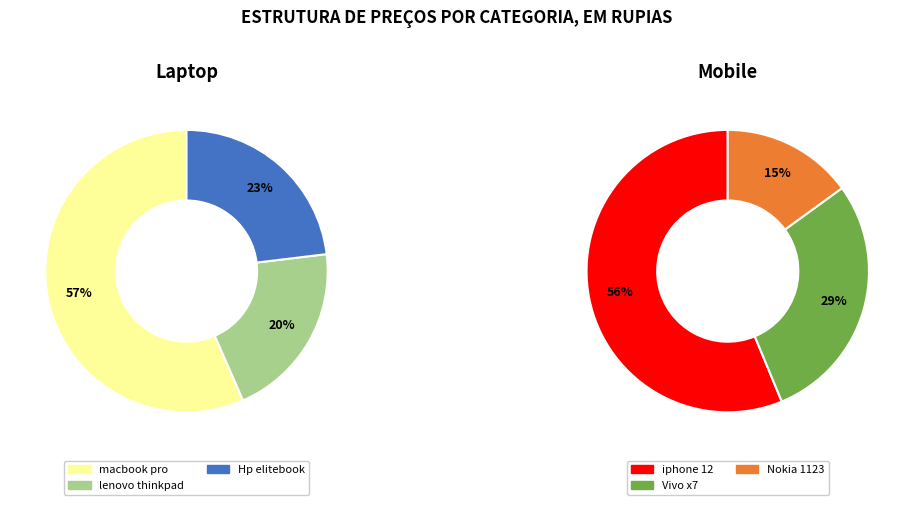

Which slice represents more than half of the pie?

Laptop